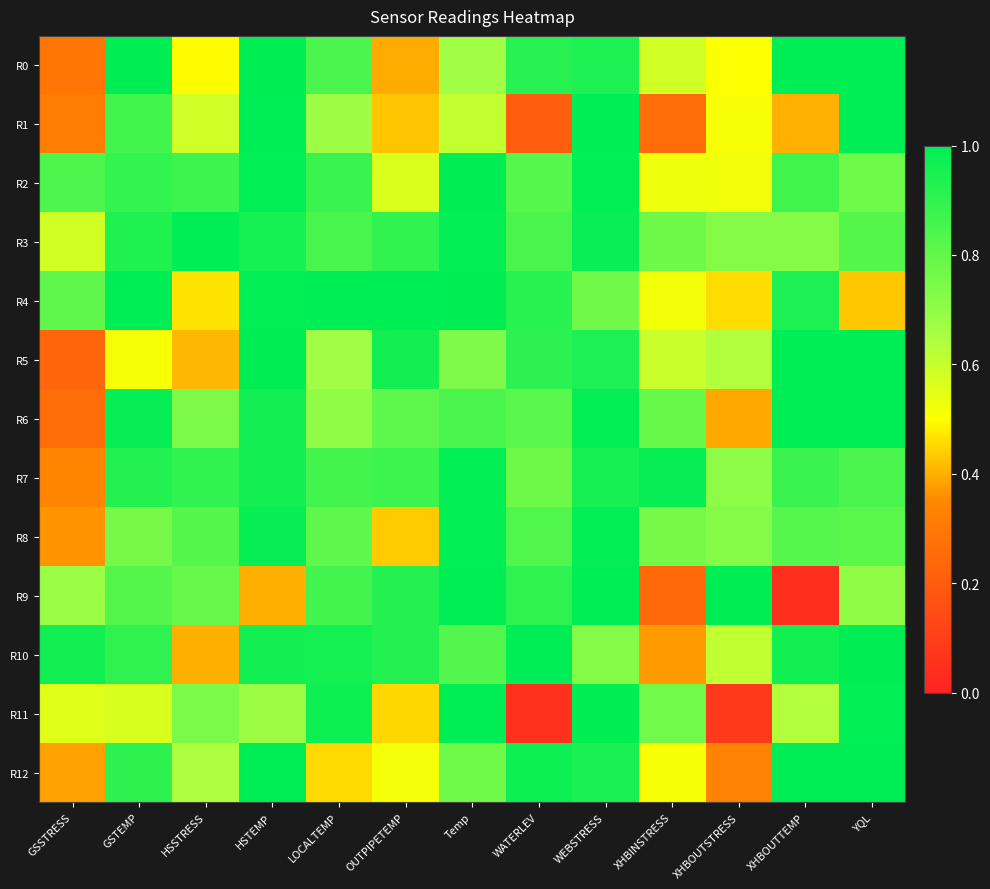

Count the number of data series in this chart.

13